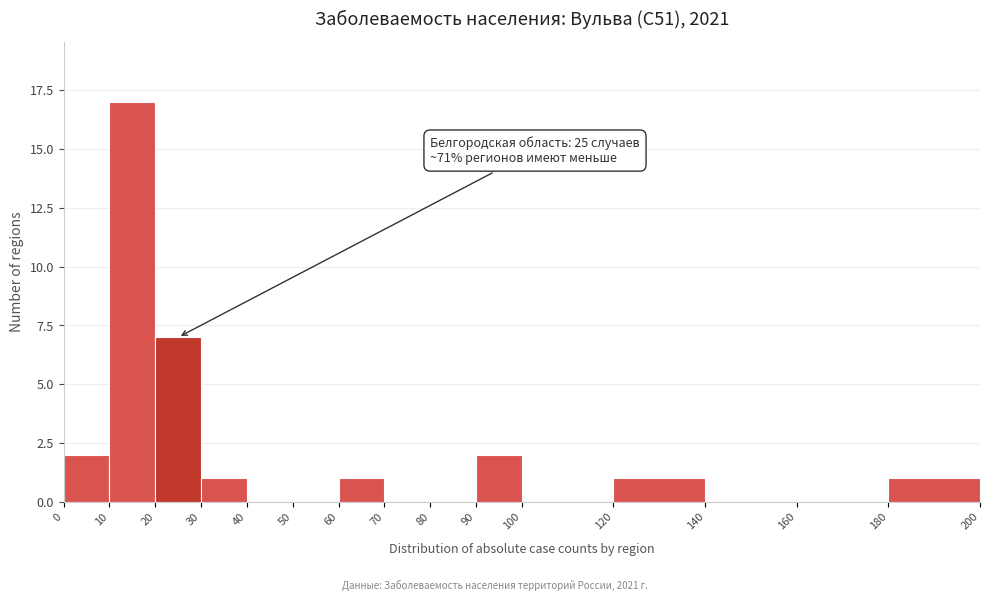

Which range on the x-axis has the tallest bar?

10 to 20